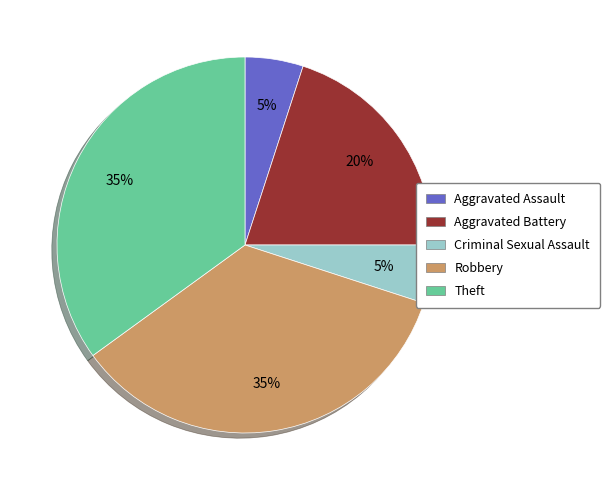

Does any single category account for the majority?

No